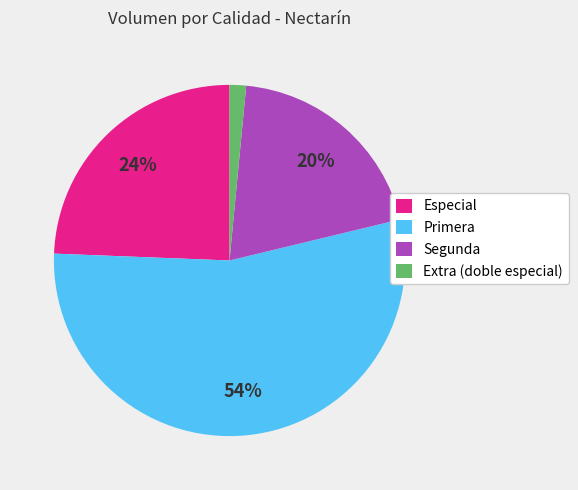

To the nearest percent, what is the combined percentage of Segunda and Primera?

74%